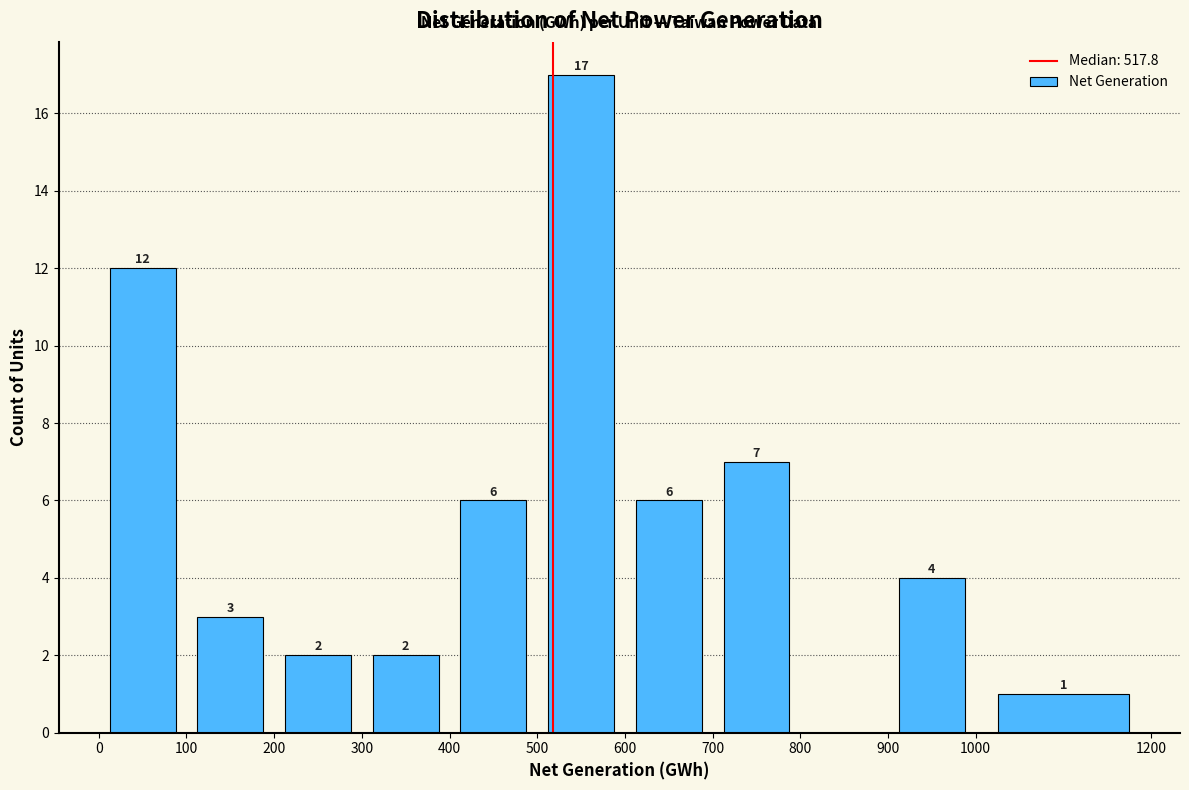

Which range on the x-axis has the tallest bar?

500 to 600